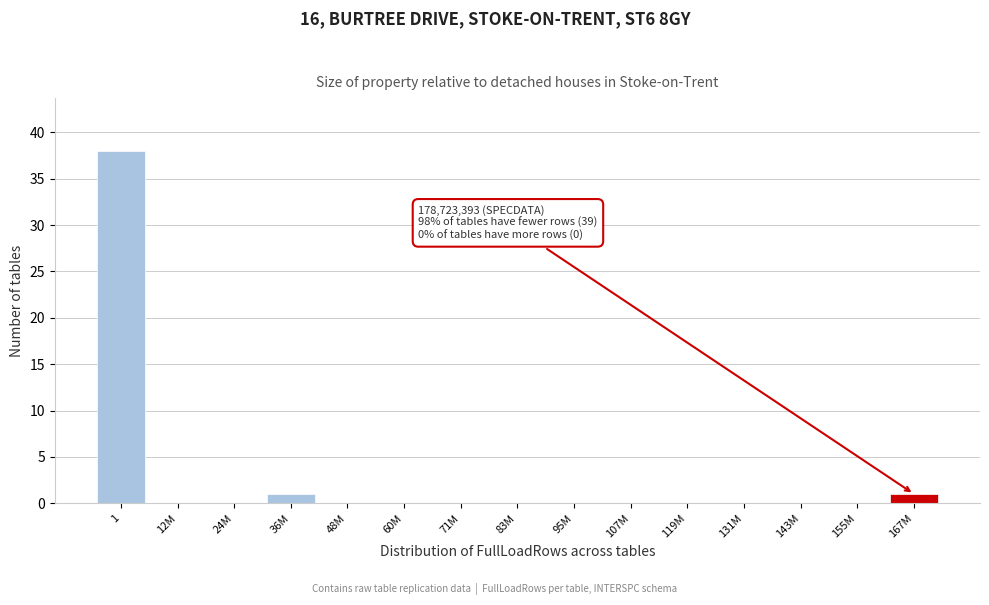

Reading left to right, list all the values displayed in this chart.

1=38	12M=0	24M=0	36M=1	48M=0	60M=0	71M=0	83M=0	95M=0	107M=0	119M=0	131M=0	143M=0	155M=0	167M=1